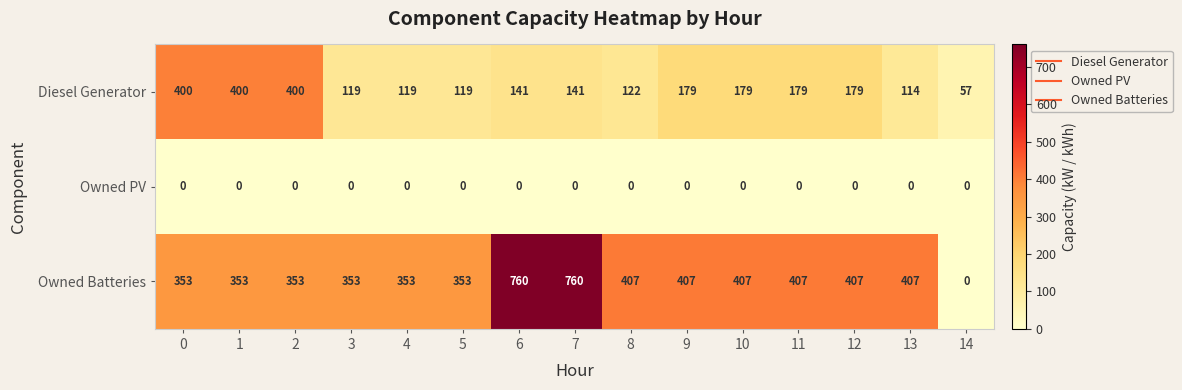

Which series has the largest range (max minus min)?

Owned Batteries